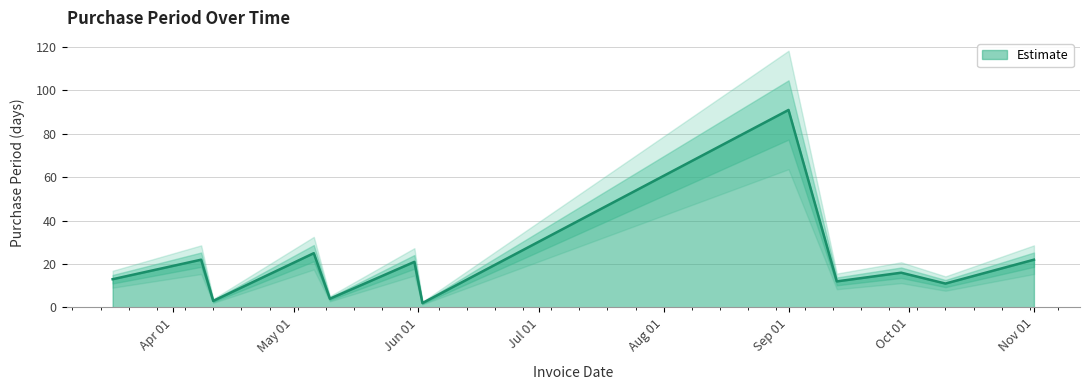

Does the chart have visible grid lines?

Yes